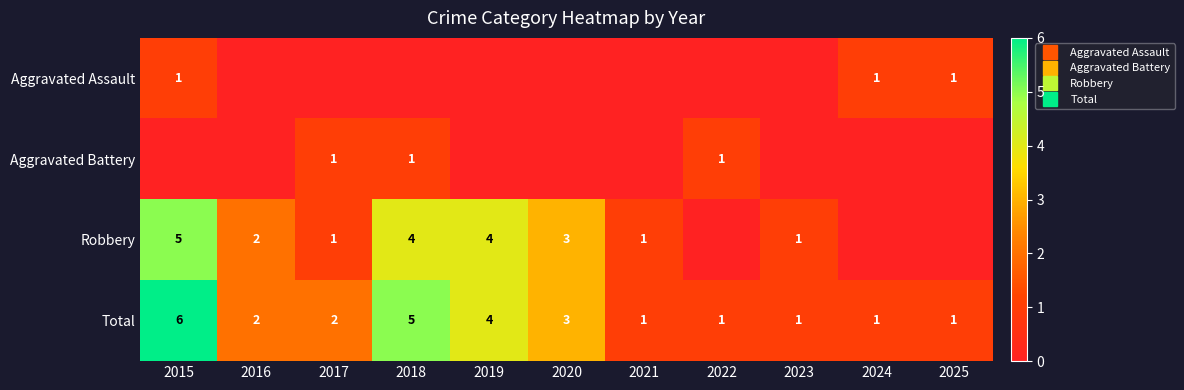

Which series has the largest total across all categories?

Total